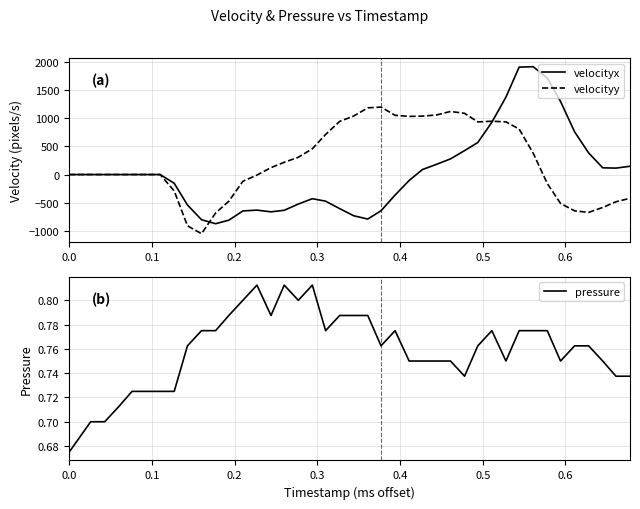

Which series ends up on top after the final intersection of velocityx and velocityy?

velocityx